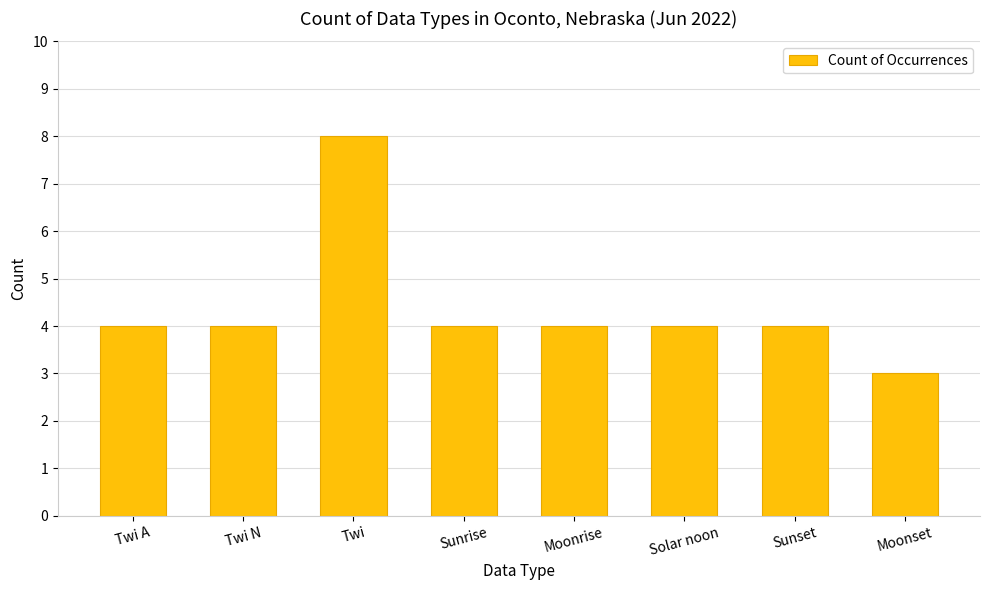

Read the value at Sunrise.

4